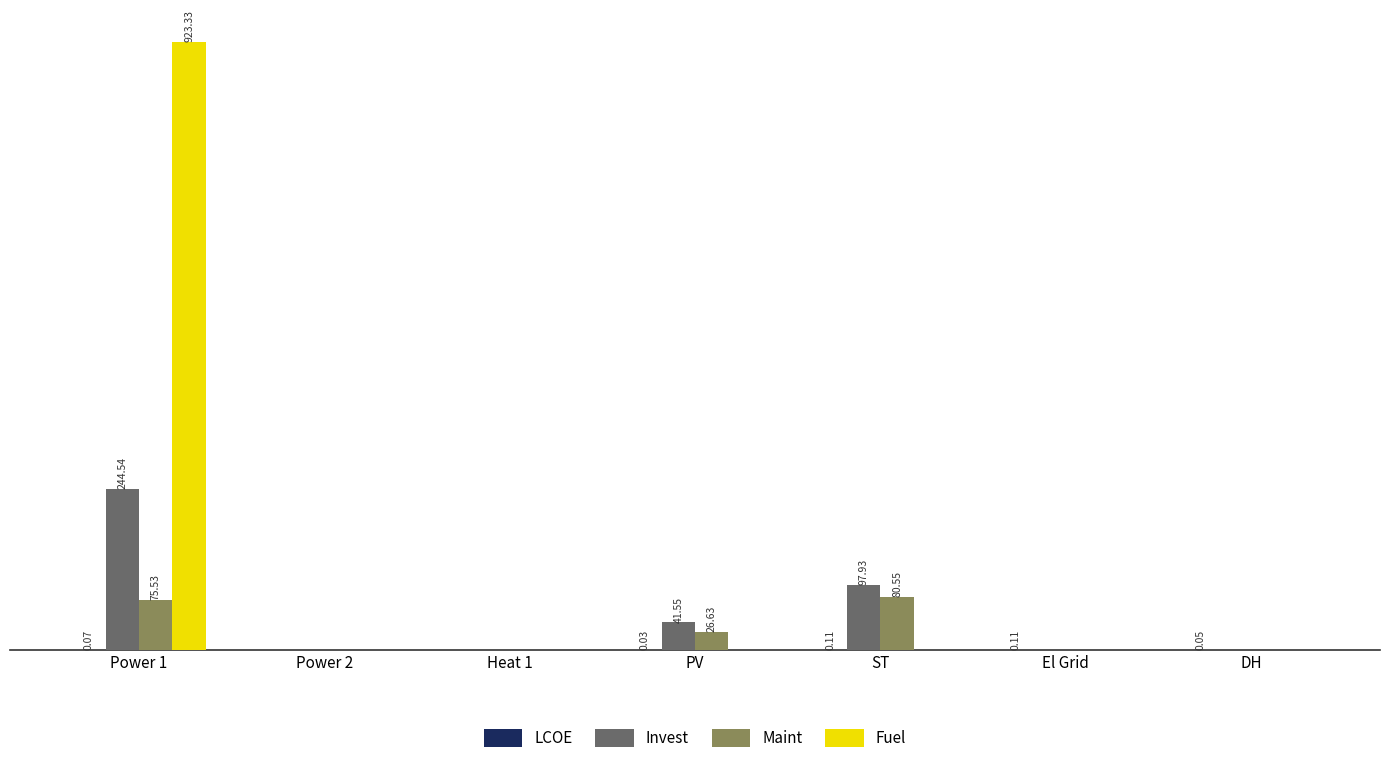

Are the bars horizontal?

No